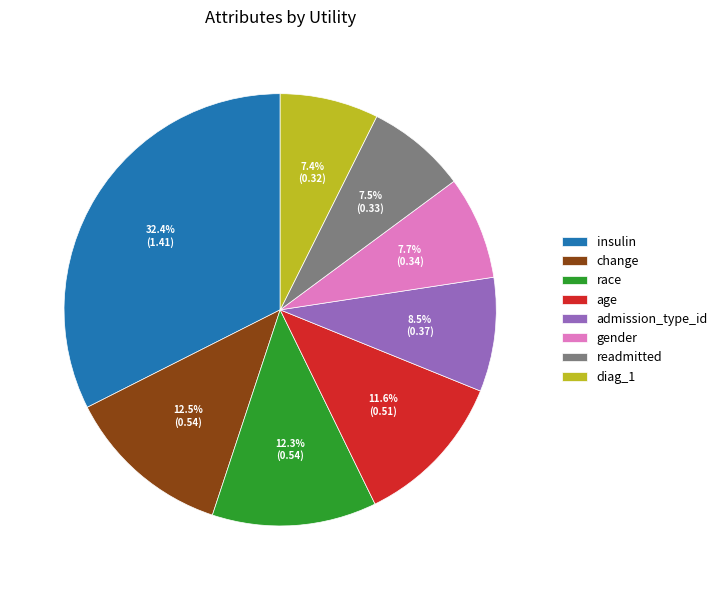

To the nearest percent, what is the difference between the largest and smallest slice percentages?

25%